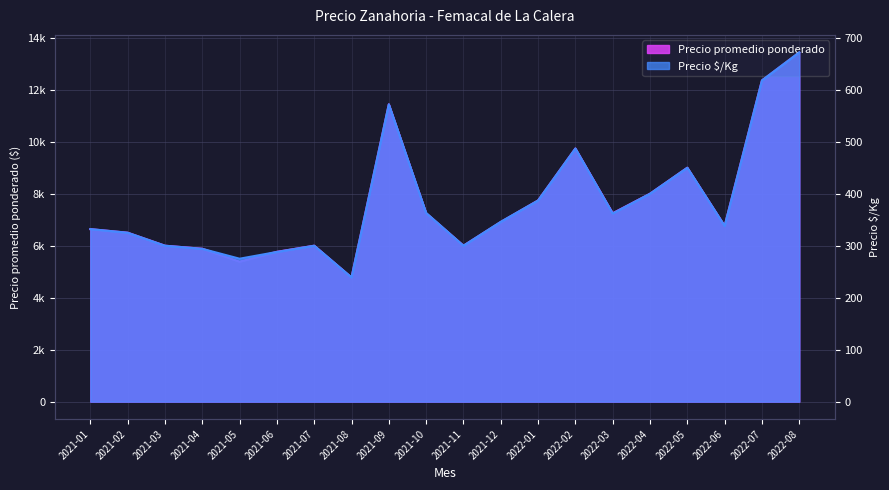

Which category has the lowest value in the Precio promedio ponderado series?

2021-08